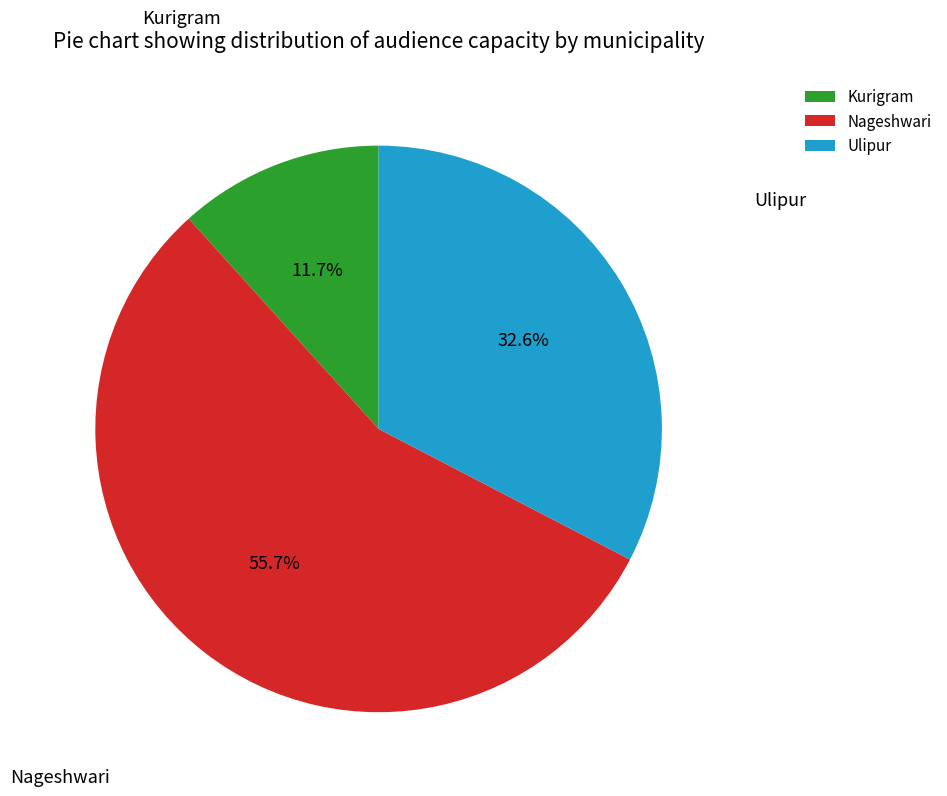

How many segments does this pie chart have?

3